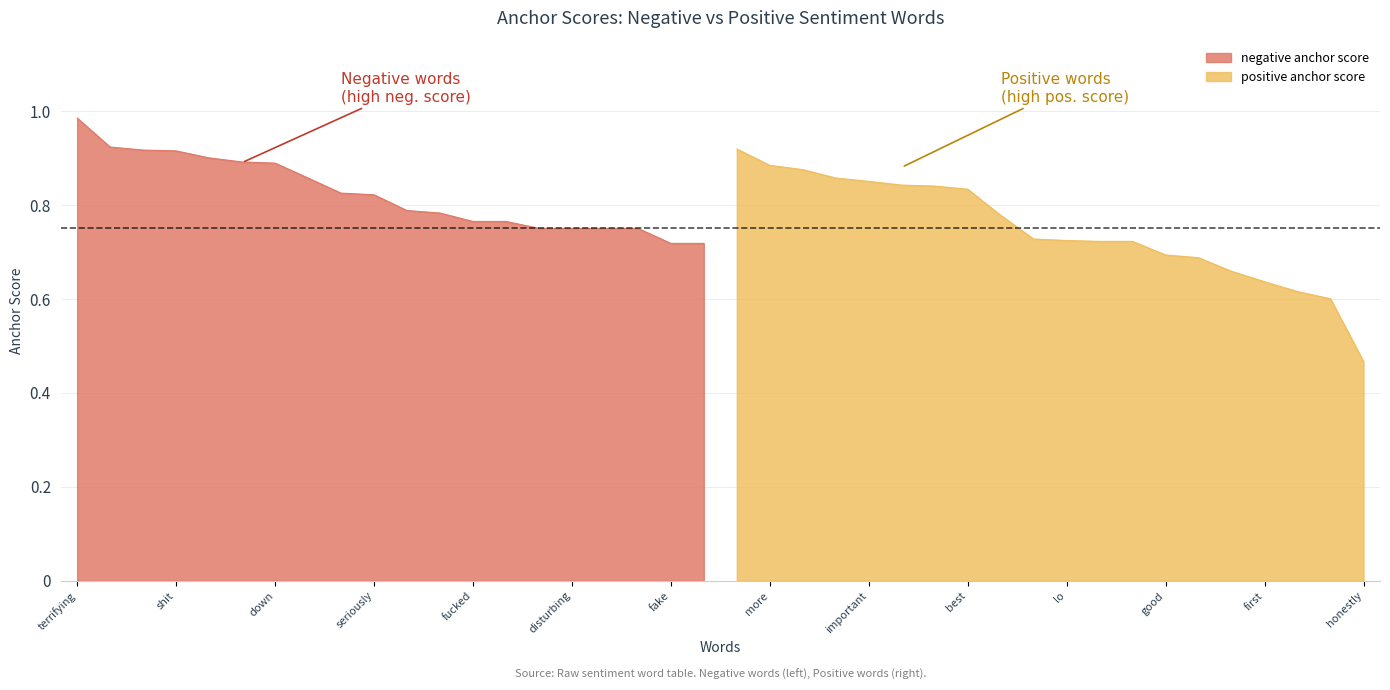

What is the change in value from serious to wrong?

-0.1